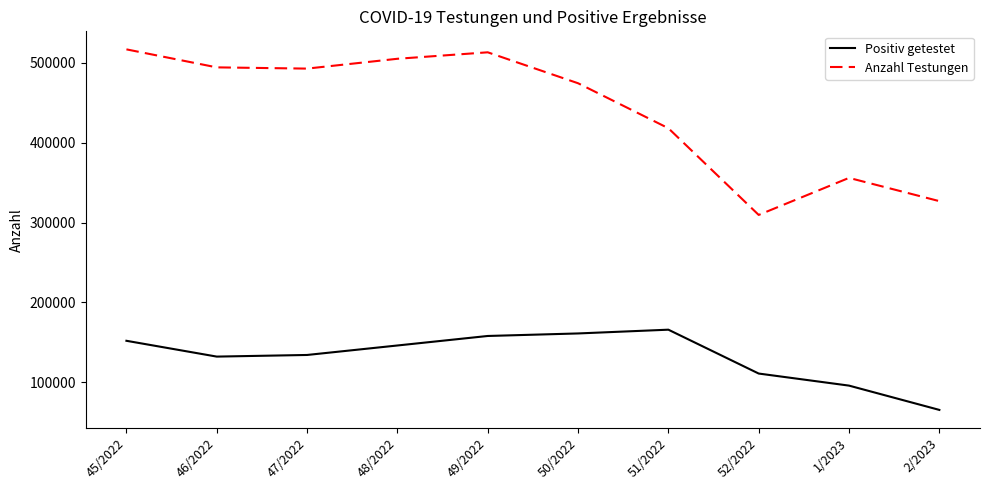

Is the value of Positiv getestet at 1/2023 greater than the value of Anzahl Testungen at 1/2023?

No